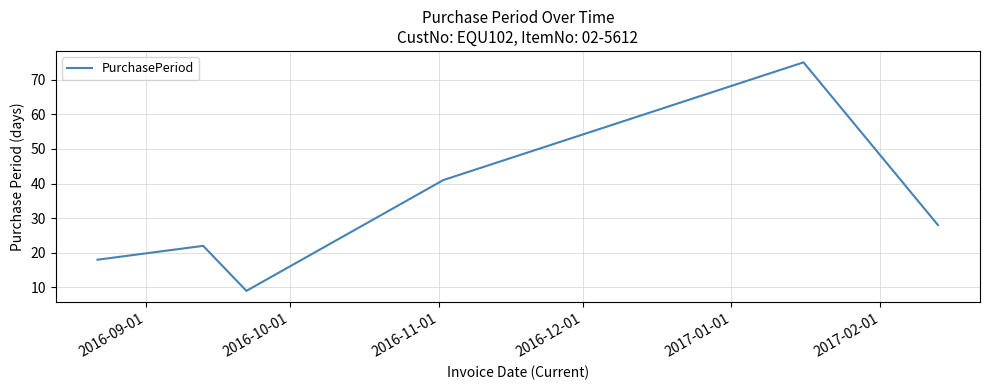

What is the difference between the maximum and minimum values?

66